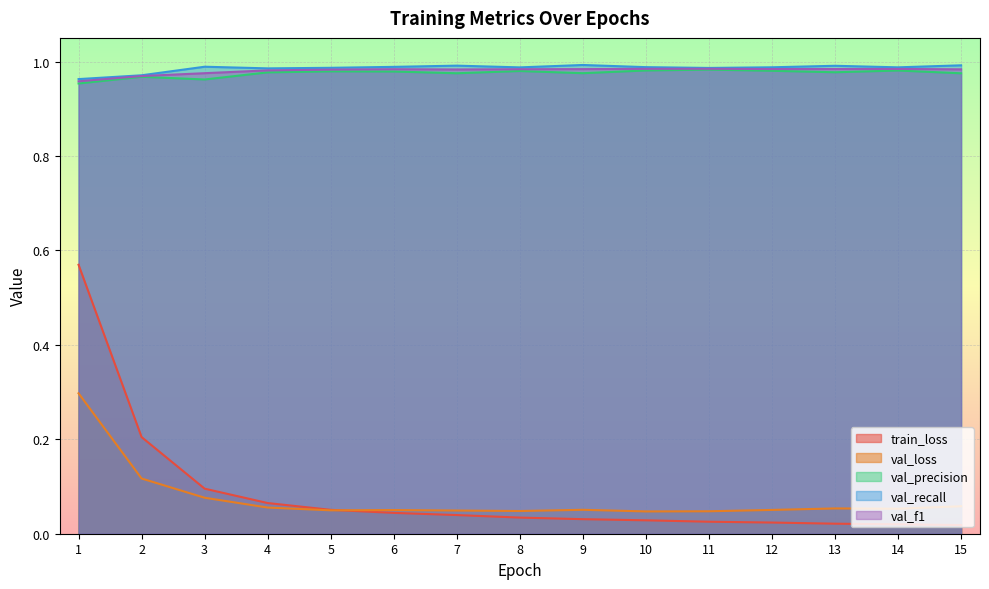

Which series has the largest range (max minus min)?

train_loss